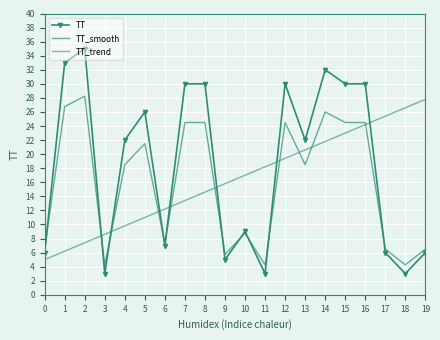

Which series has the largest total across all categories?

TT